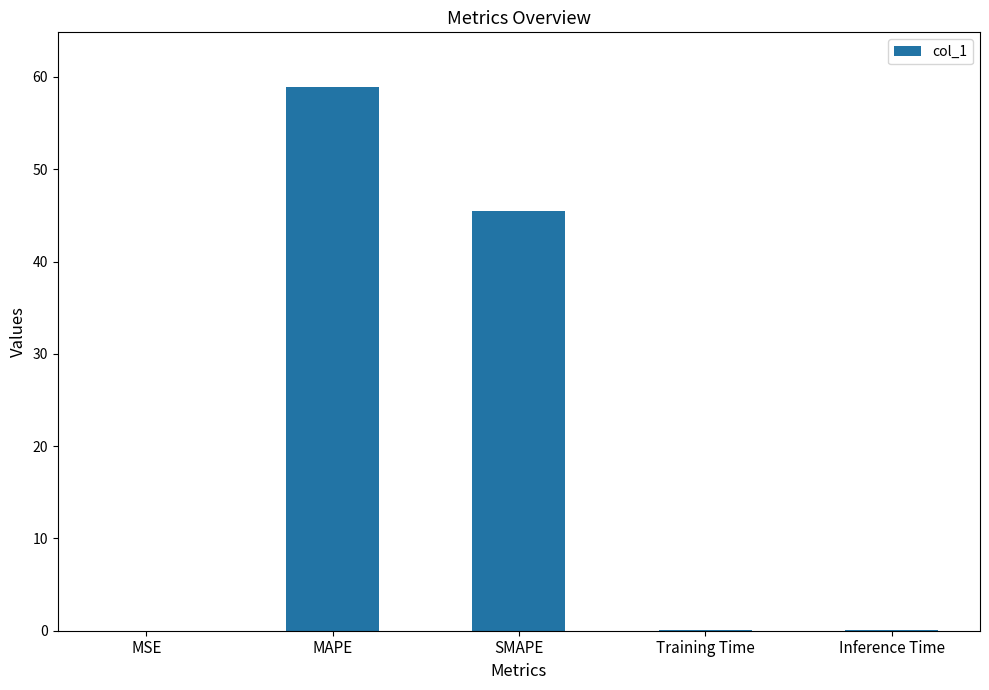

Which category has the highest value across all series?

MAPE